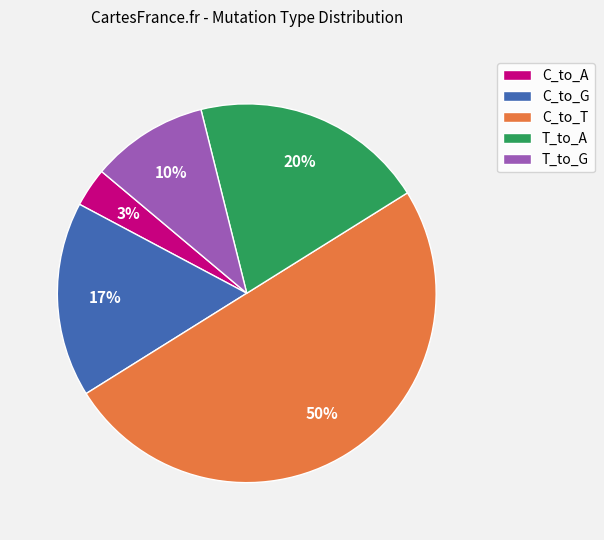

Do C_to_T and C_to_G together represent more than half of the pie?

Yes